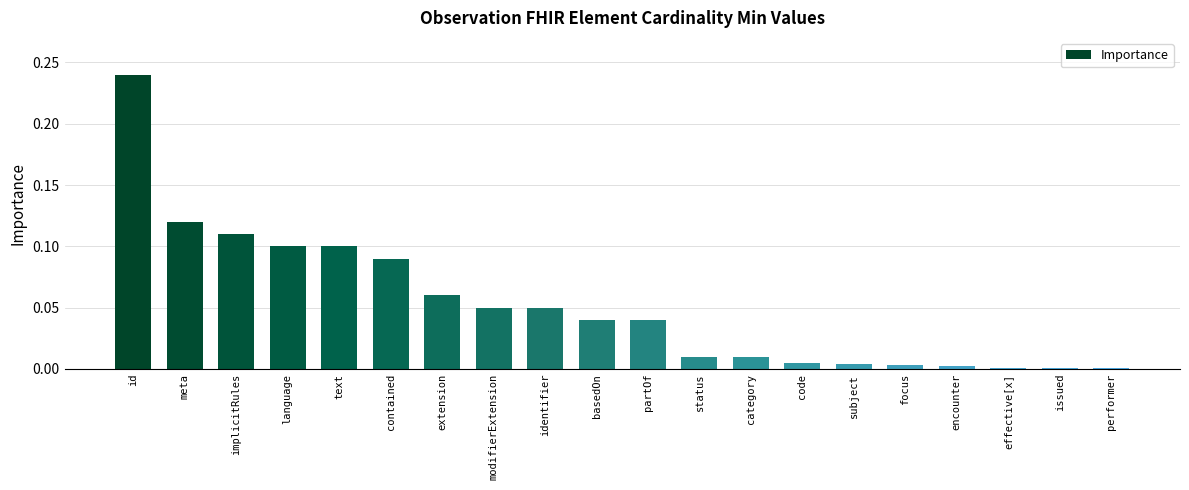

What is the sum of all values?

1.0